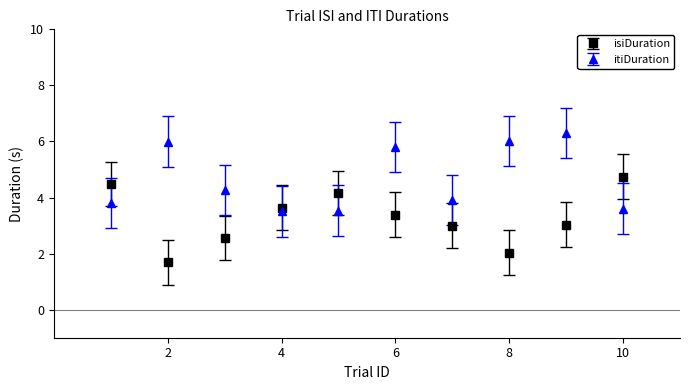

Which series has the largest total across all categories?

itiDuration